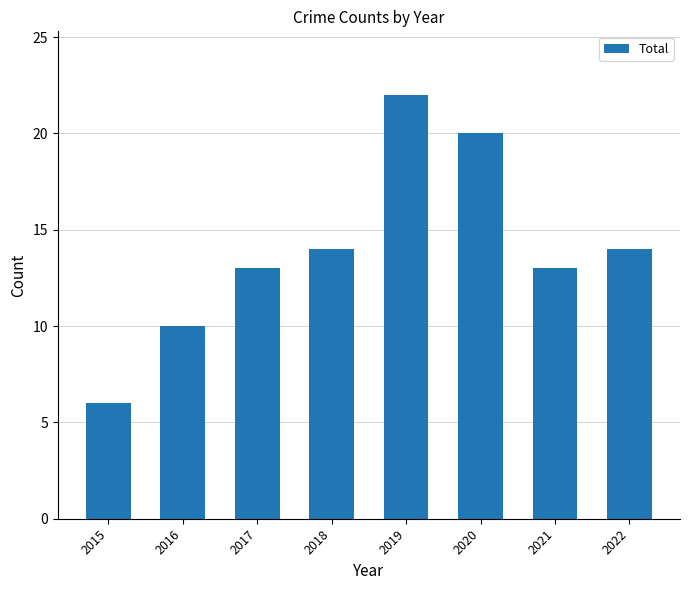

What is the ratio of the value at 2016 to the value at 2015?

1.7